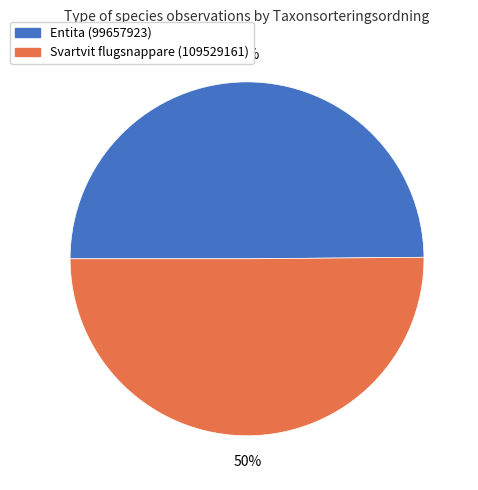

Do Entita (99657923) and Svartvit flugsnappare (109529161) together represent more than half of the pie?

Yes